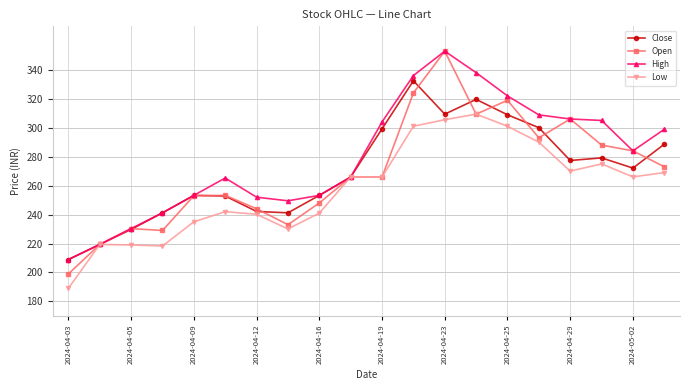

What is the value of the Open point at the 18th from the left?

288.0